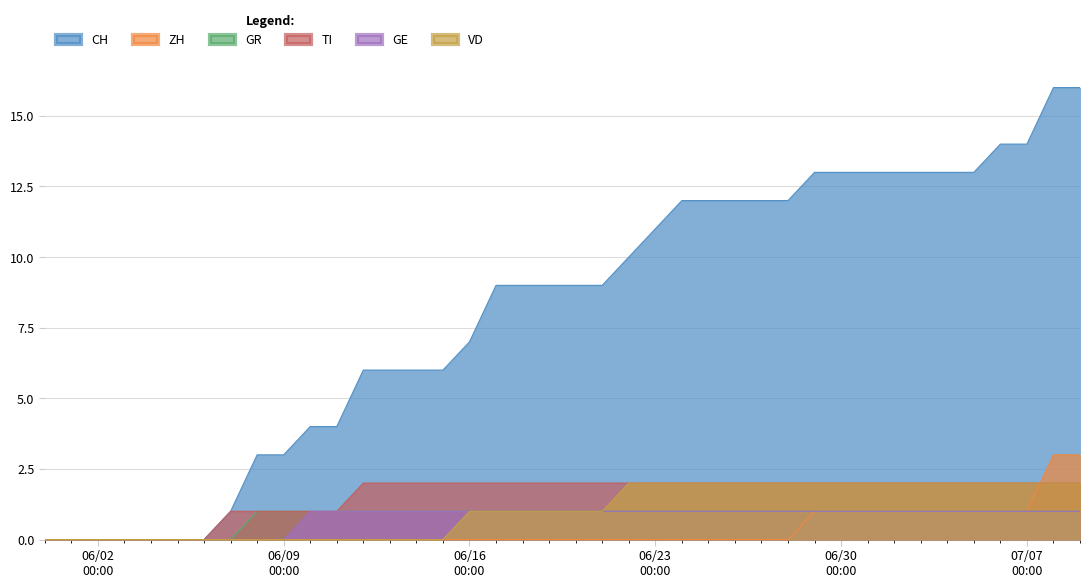

Which series has the largest range (max minus min)?

CH